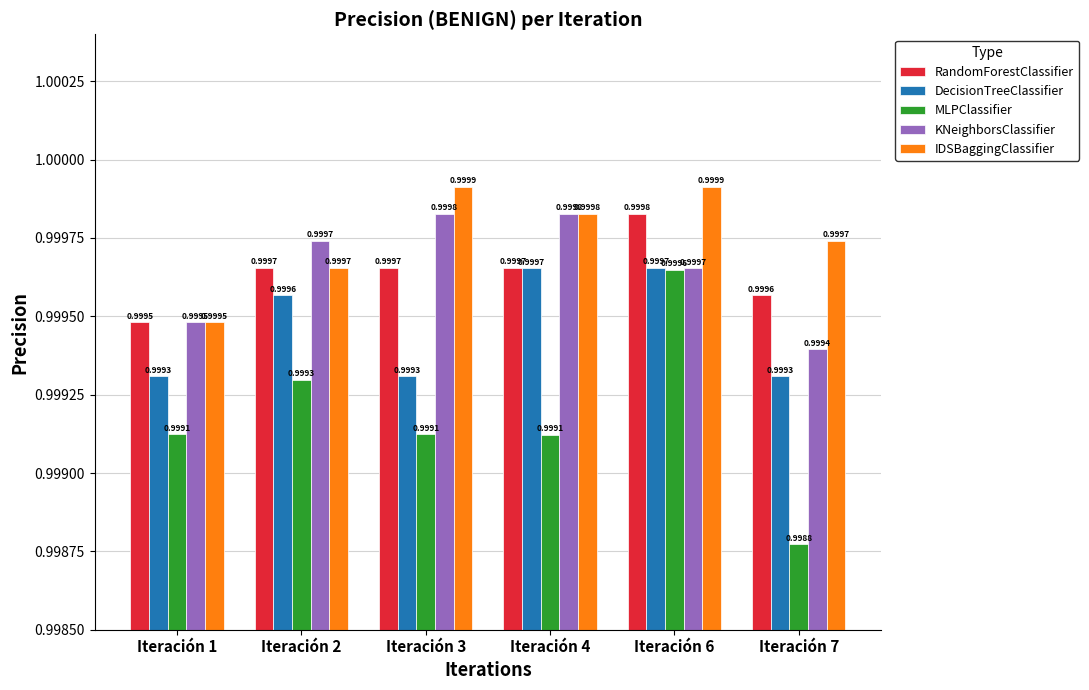

Rank the series at Iteración 7 from lowest to highest value.

MLPClassifier, DecisionTreeClassifier, KNeighborsClassifier, RandomForestClassifier, IDSBaggingClassifier